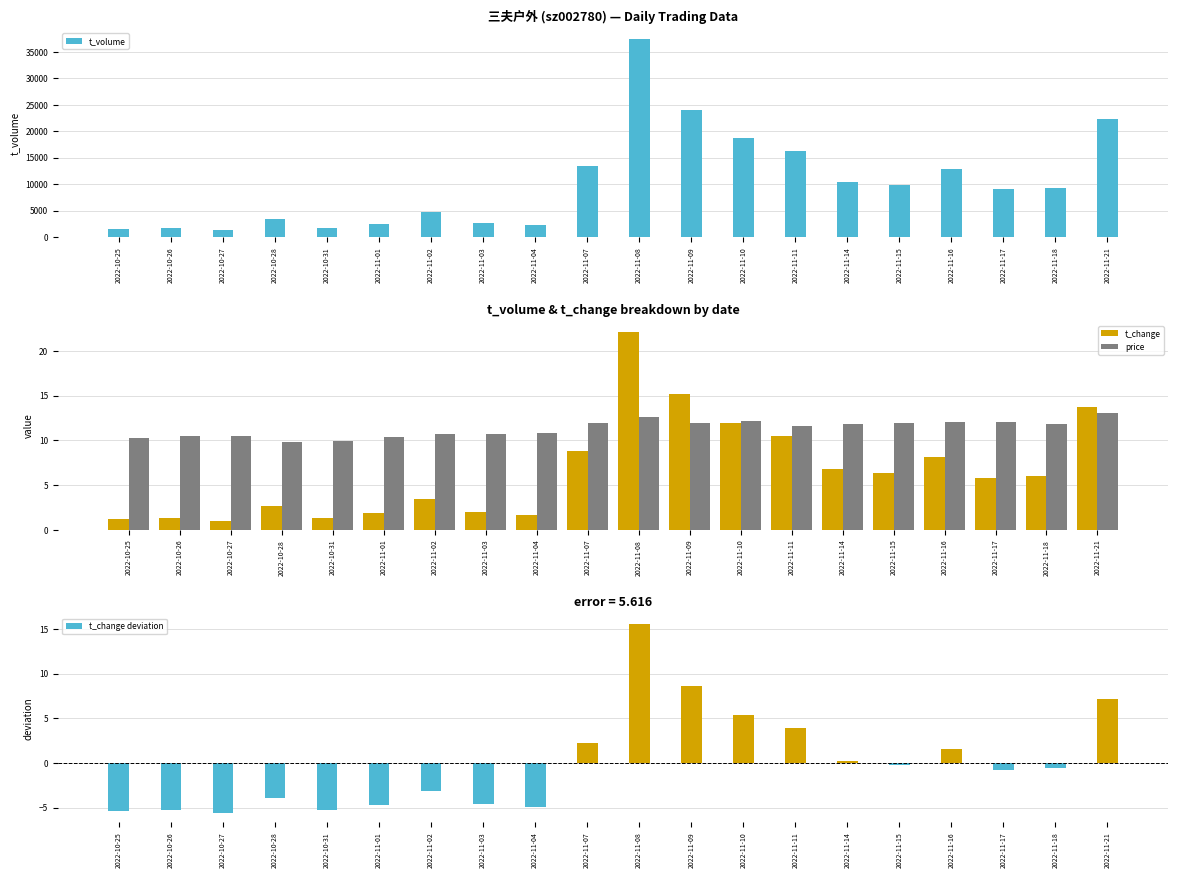

Reading left to right, transcribe all the data shown in this chart.

t_volume: 1569.0	1773.0	1357.0	3446.0	1650.0	2490.0	4760.0	2717.0	2293.0	13336.0	37450.0	23964.0	18770.0	16342.0	10337.0	9892.0	12945.0	9042.0	9300.0	22320.0
t_change: 1.2	1.3	1.0	2.6	1.3	1.9	3.4	1.9	1.6	8.8	22.1	15.2	11.9	10.5	6.8	6.4	8.2	5.8	6.0	13.7
price: 10.2	10.5	10.5	9.9	9.9	10.3	10.7	10.7	10.9	11.9	12.6	11.9	12.1	11.6	11.8	11.9	12.0	12.1	11.8	13.0
t_change deviation: -5.4	-5.3	-5.6	-4.0	-5.3	-4.7	-3.2	-4.6	-5.0	2.2	15.6	8.6	5.3	3.9	0.2	-0.2	1.6	-0.8	-0.6	7.1